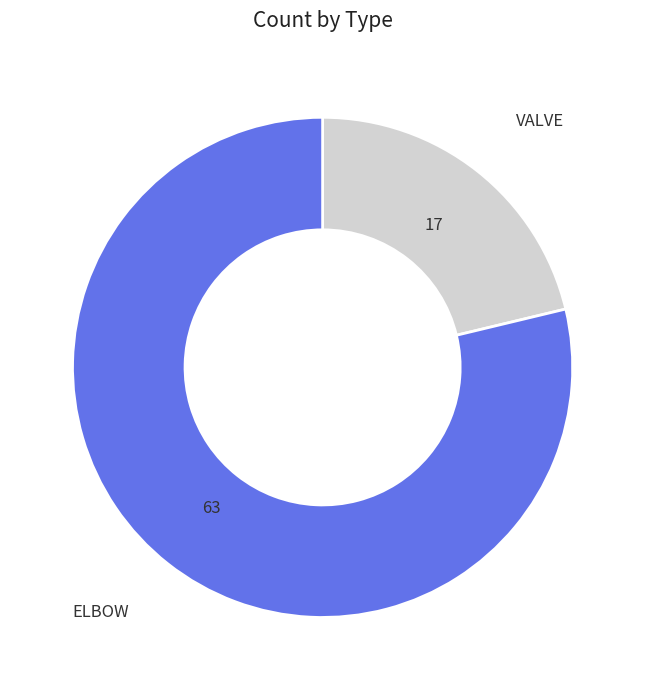

Which category has the smallest portion of the pie?

VALVE